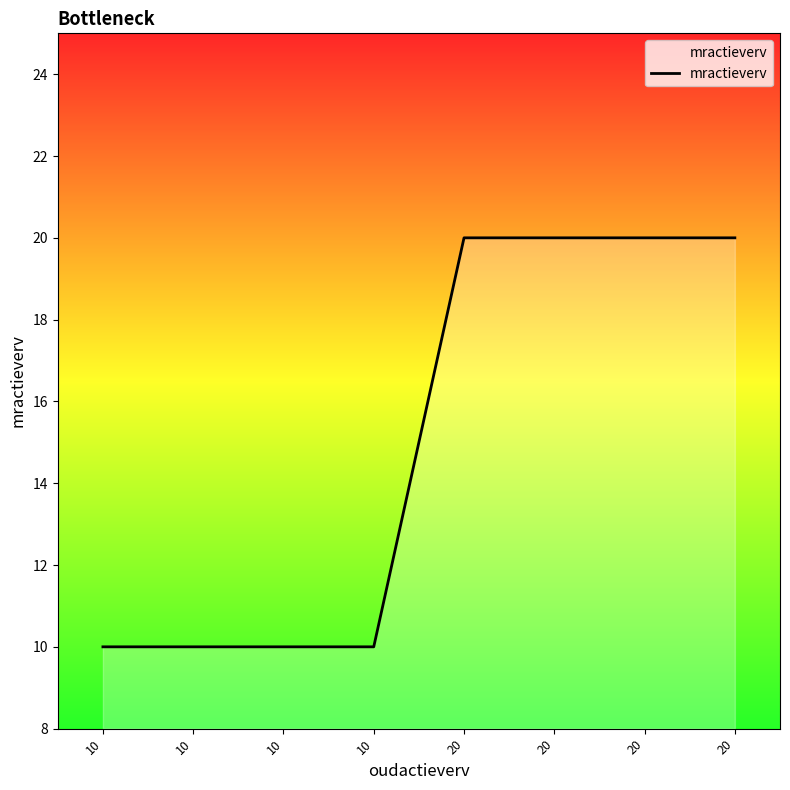

Count the number of data series in this chart.

1